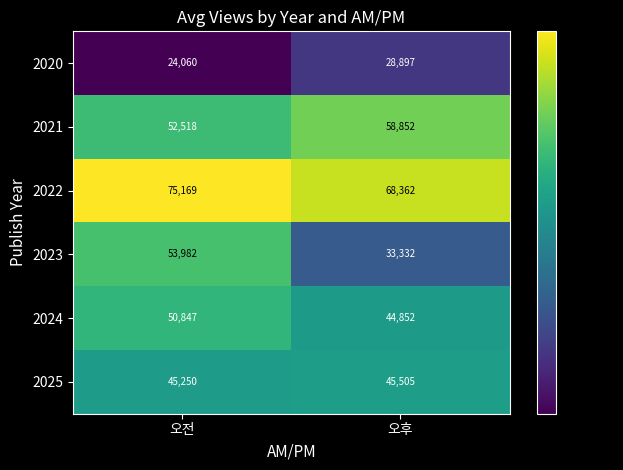

Is the value of 2023 at 오전 greater than the value of 2020 at 오후?

Yes